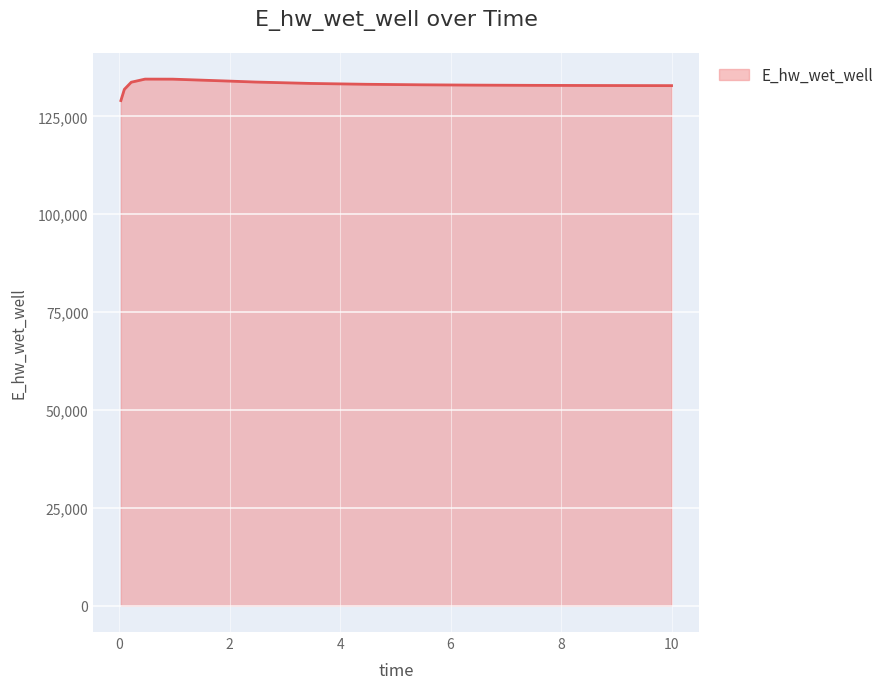

What is the minimum value shown in the chart?

129025.6